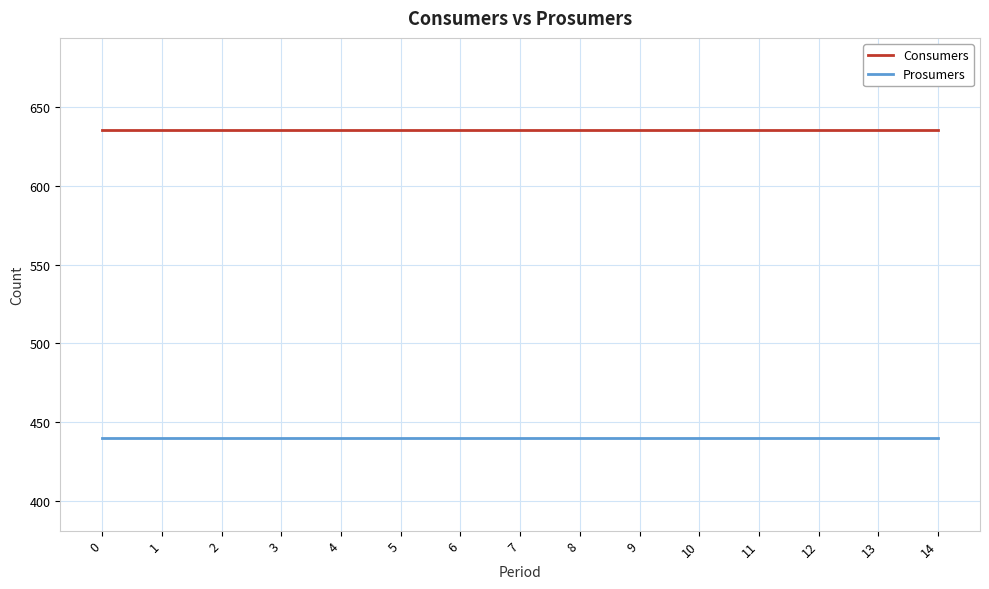

What is the difference between the highest and lowest values at 3?

195